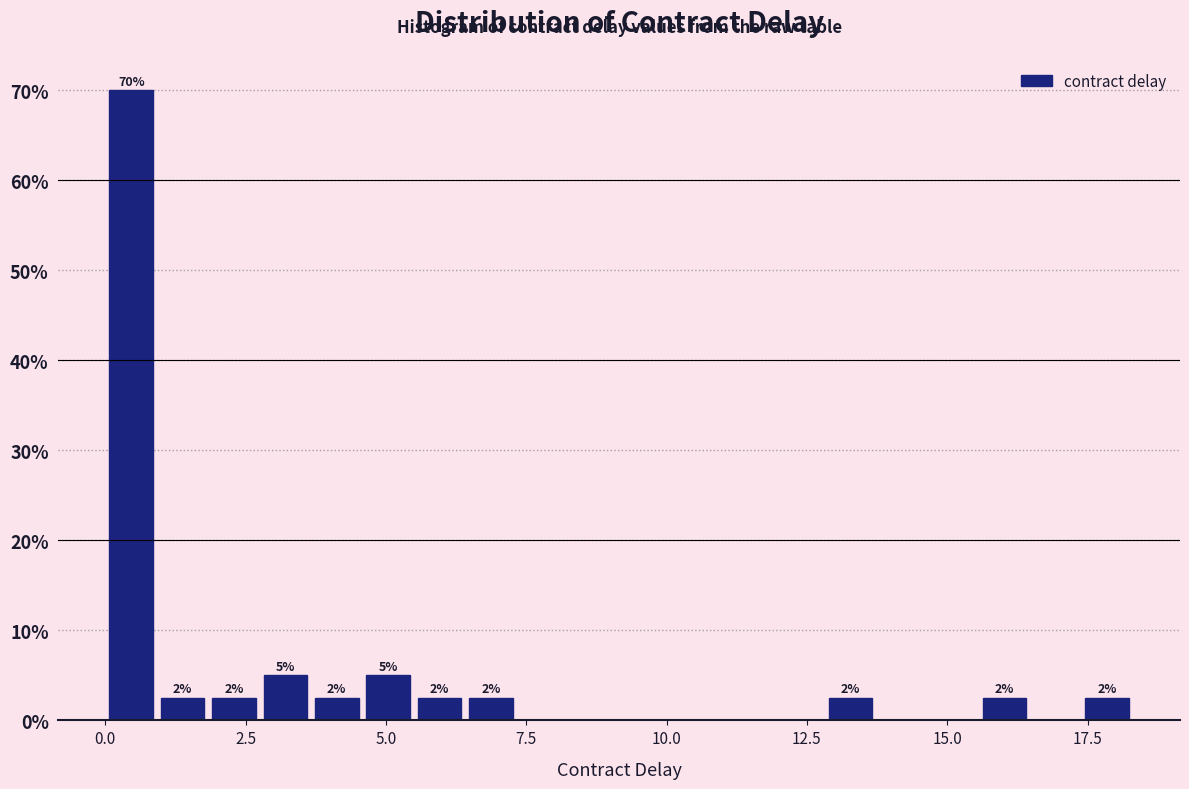

Around what value on the x-axis is the tallest bar? Give the approximate position of its centre, as read against the axis.

0.5